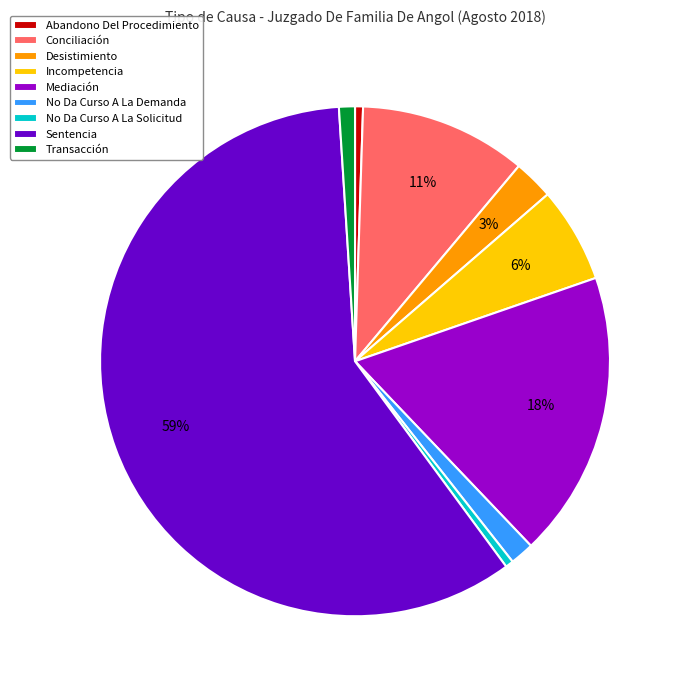

How many slices are in this pie chart?

9